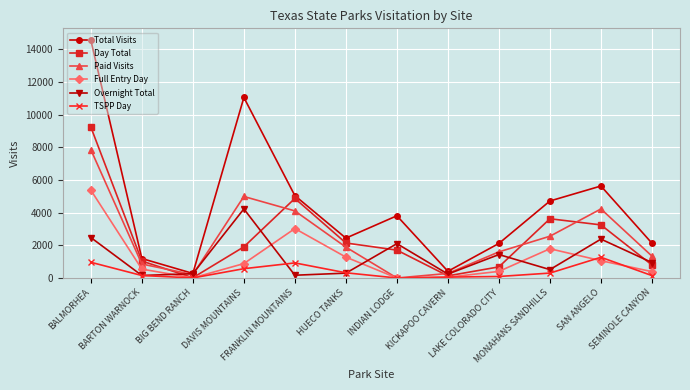

At how many categories does at least one series exceed 13712?

1